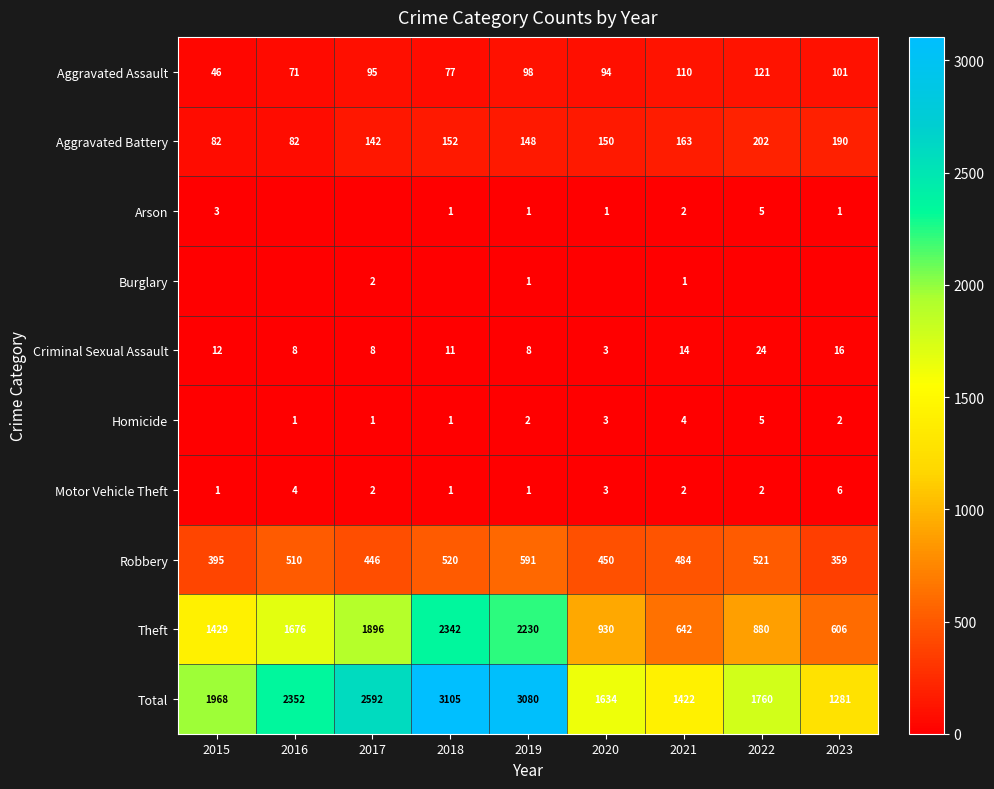

What is the difference between the second highest and second lowest values in the Motor Vehicle Theft series?

3